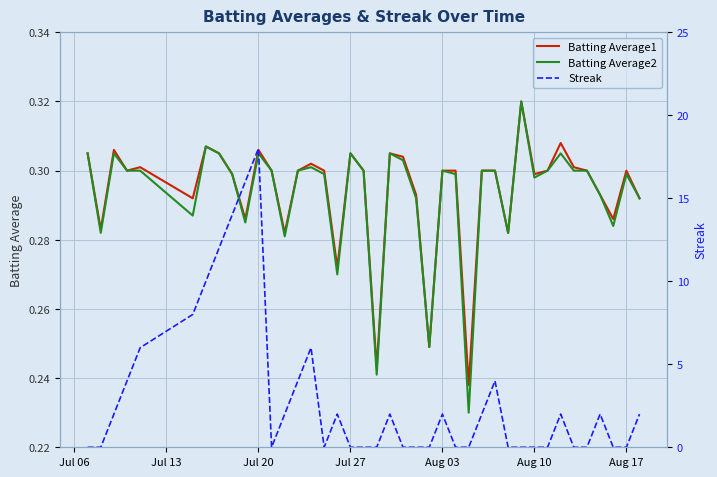

How many lines are shown in the chart?

3